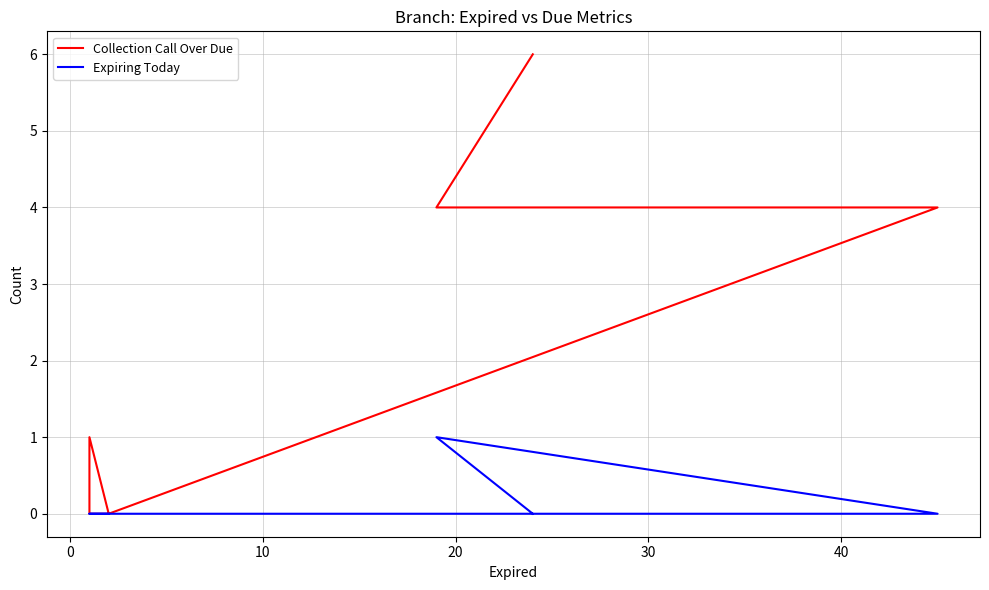

True or false: Collection Call Over Due and Expiring Today intersect in this chart.

False